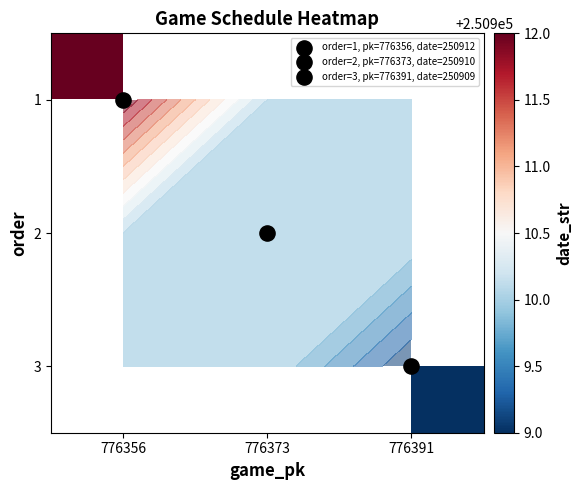

List the series in order of their peak value, lowest first.

1, 2, 3